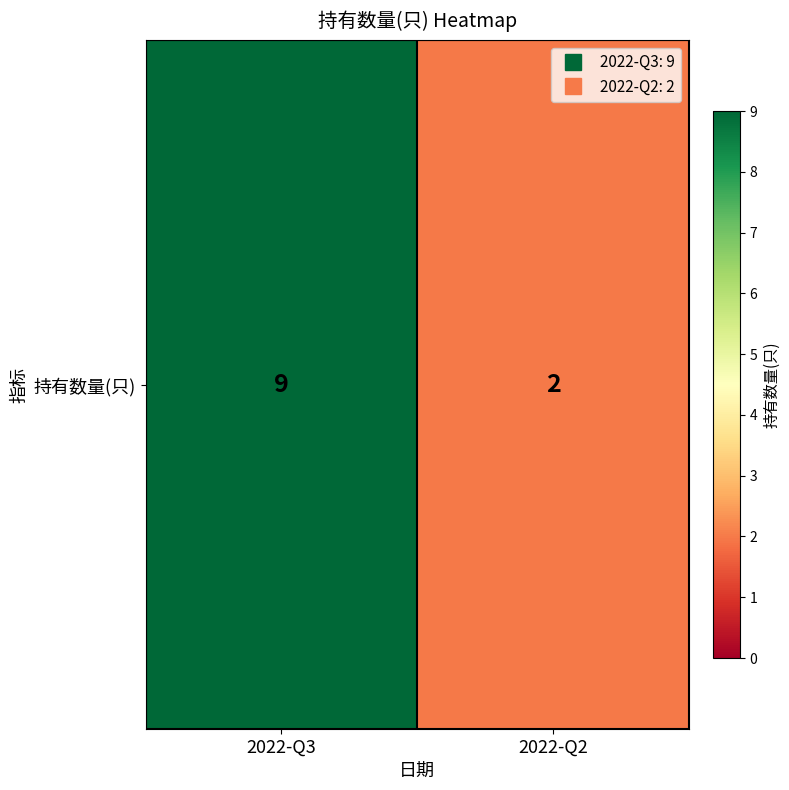

What is the change in value from 2022-Q3 to 2022-Q2?

-7